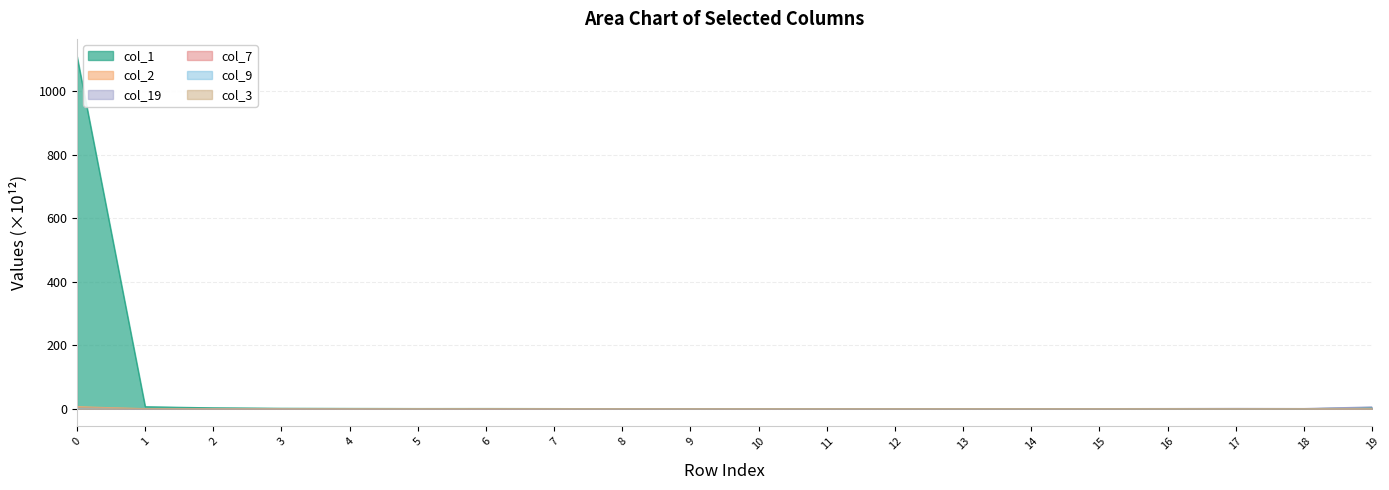

Between 17 and 4, which is larger?

4